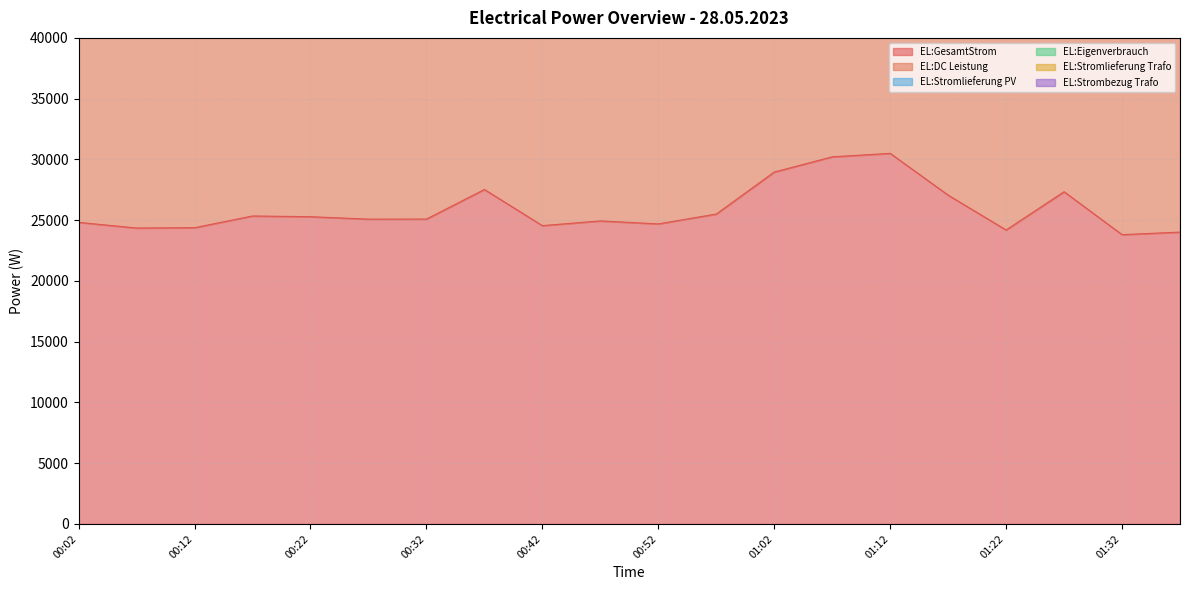

What is the label of the 5th point from the left?

00:22